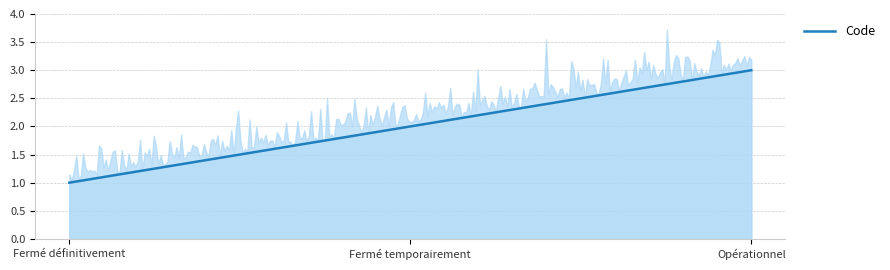

True or false: the data shows 3 at Opérationnel.

True